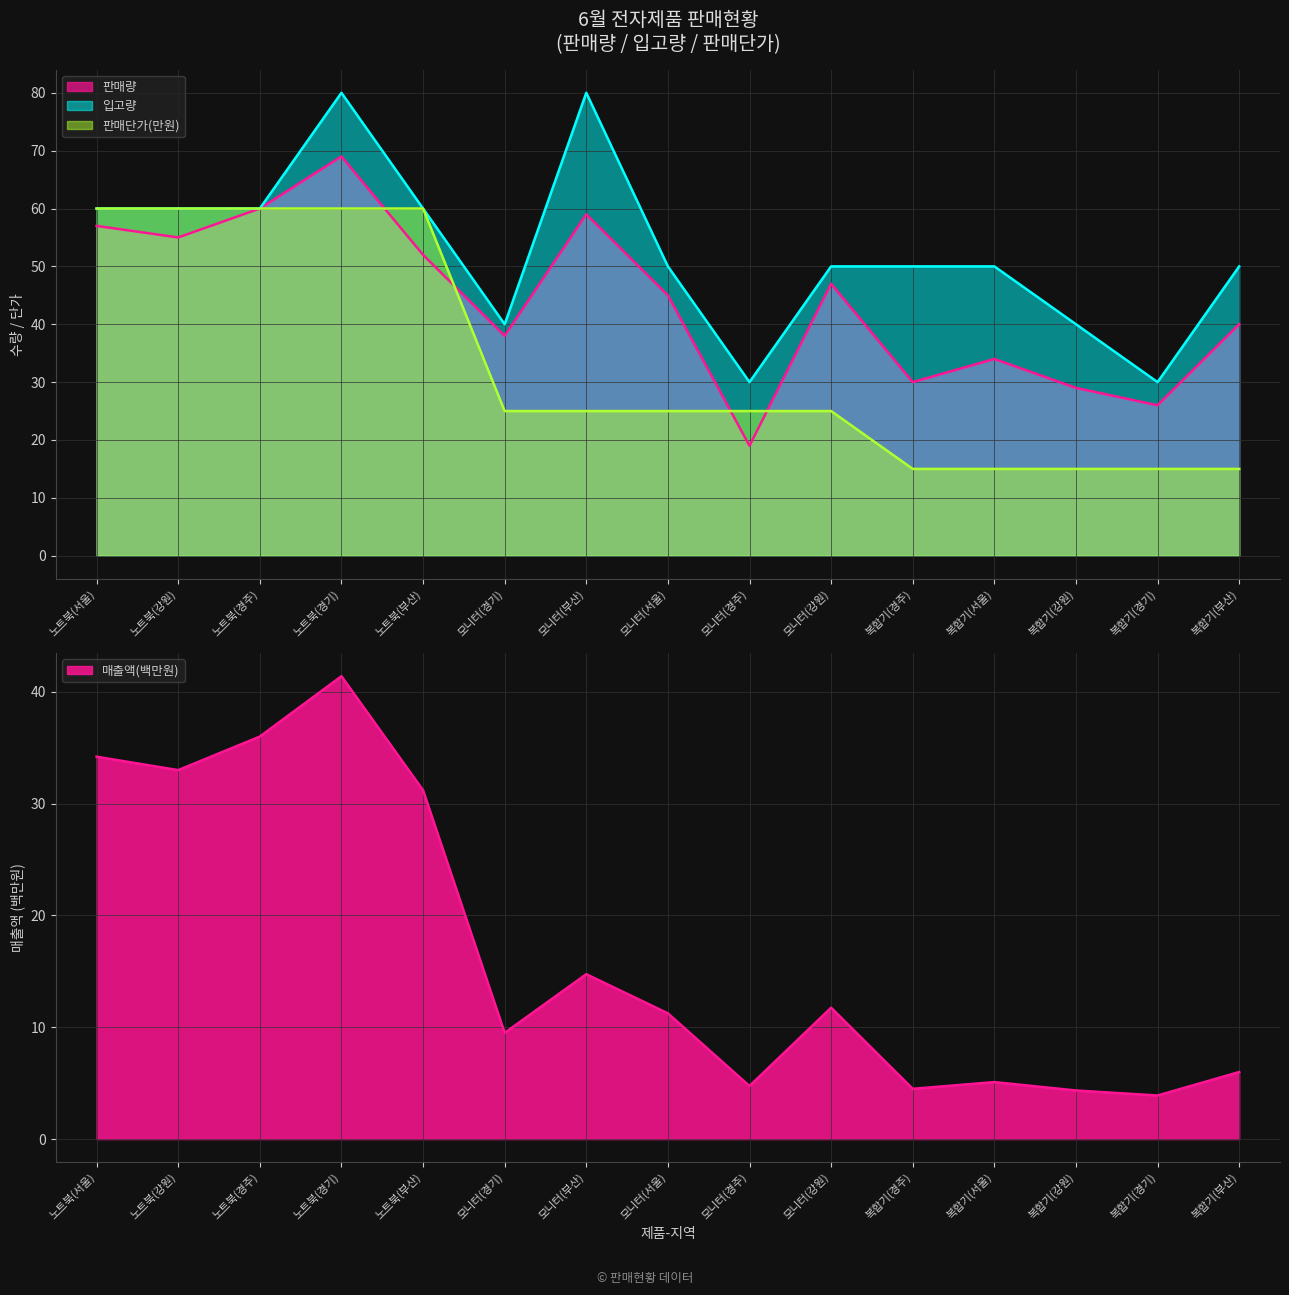

Rank the series by their maximum value, from highest to lowest.

입고량, 판매량, 판매단가(만원)